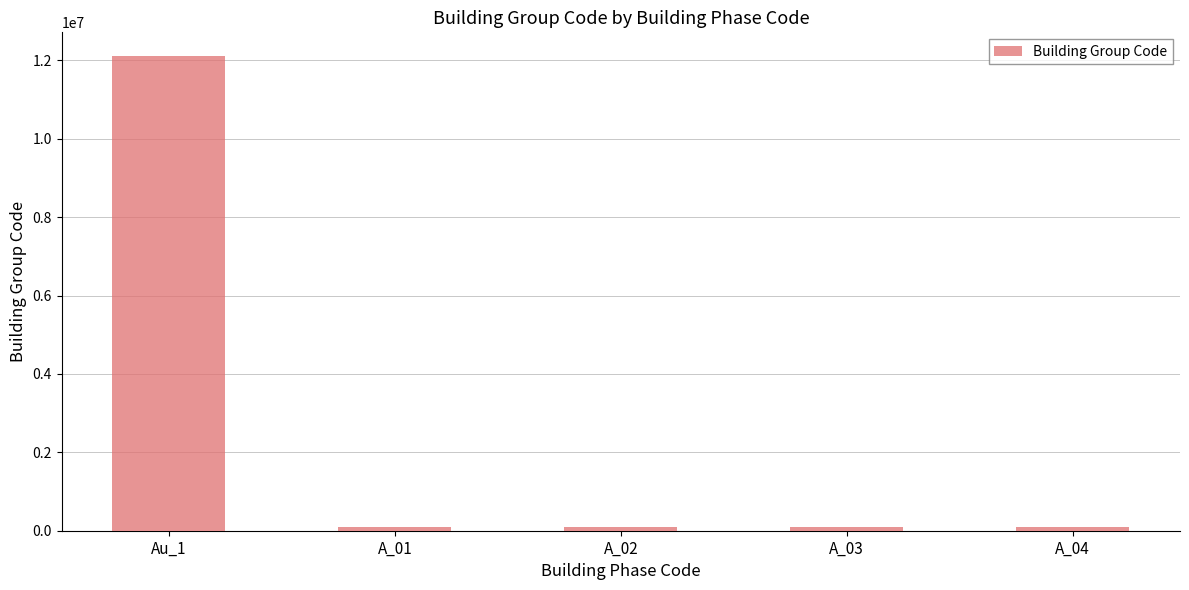

At which category does the chart reach its peak across all series?

Au_1